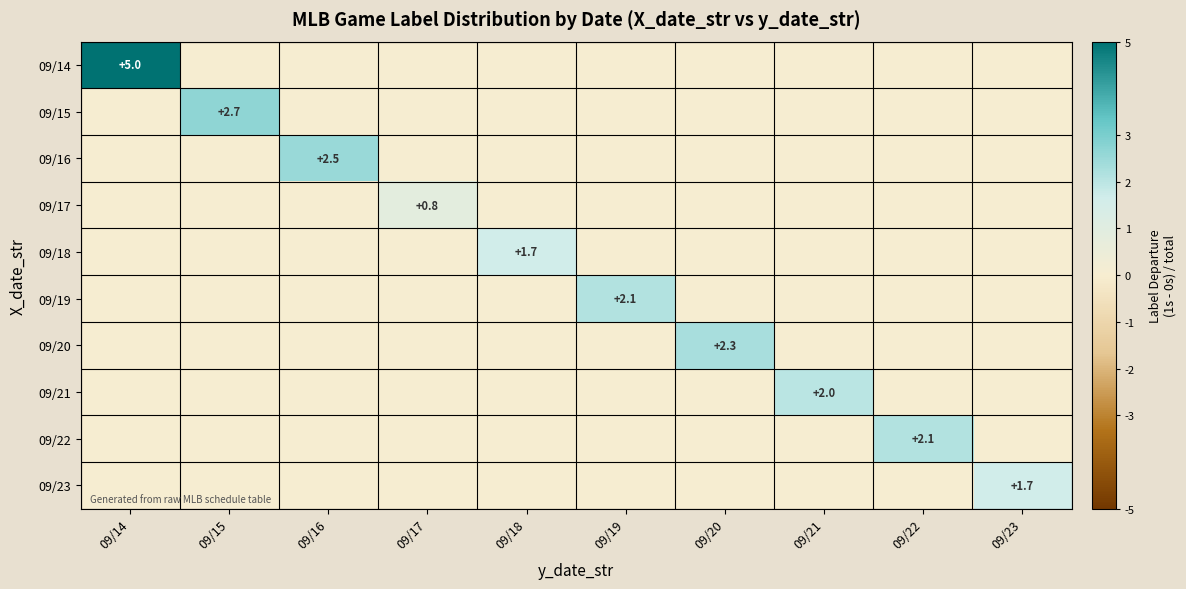

Is it true that 09/14 equals 0.0 at 09/21?

True